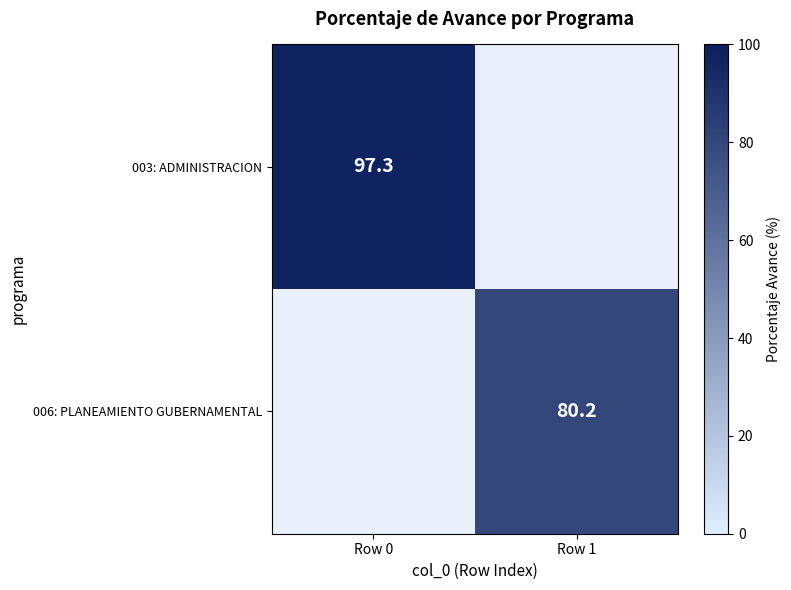

The 003: ADMINISTRACION series shows 128.9 at Row 0. True or false?

False